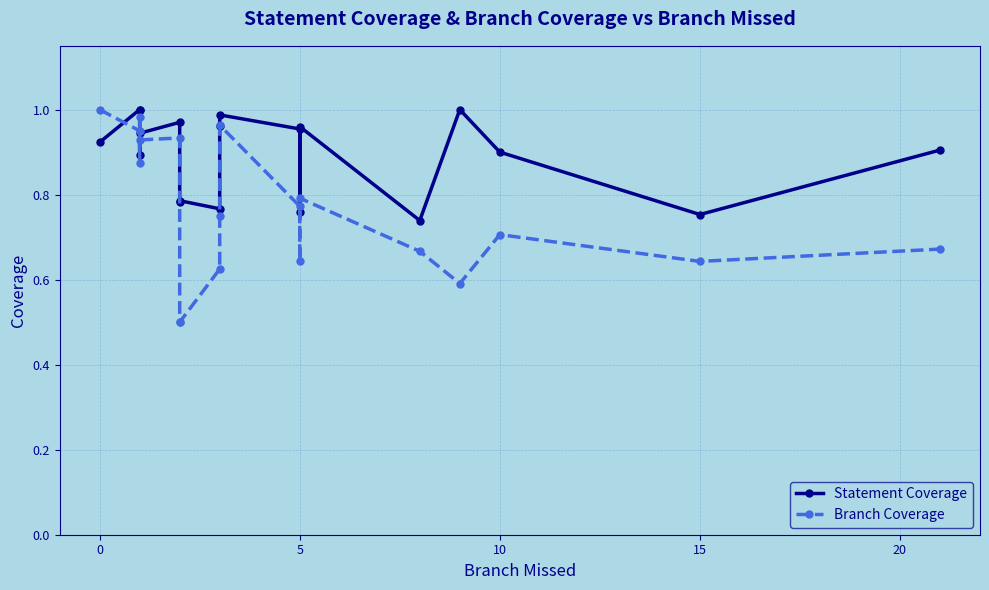

How many interior local valleys does the Branch Coverage series have?

5